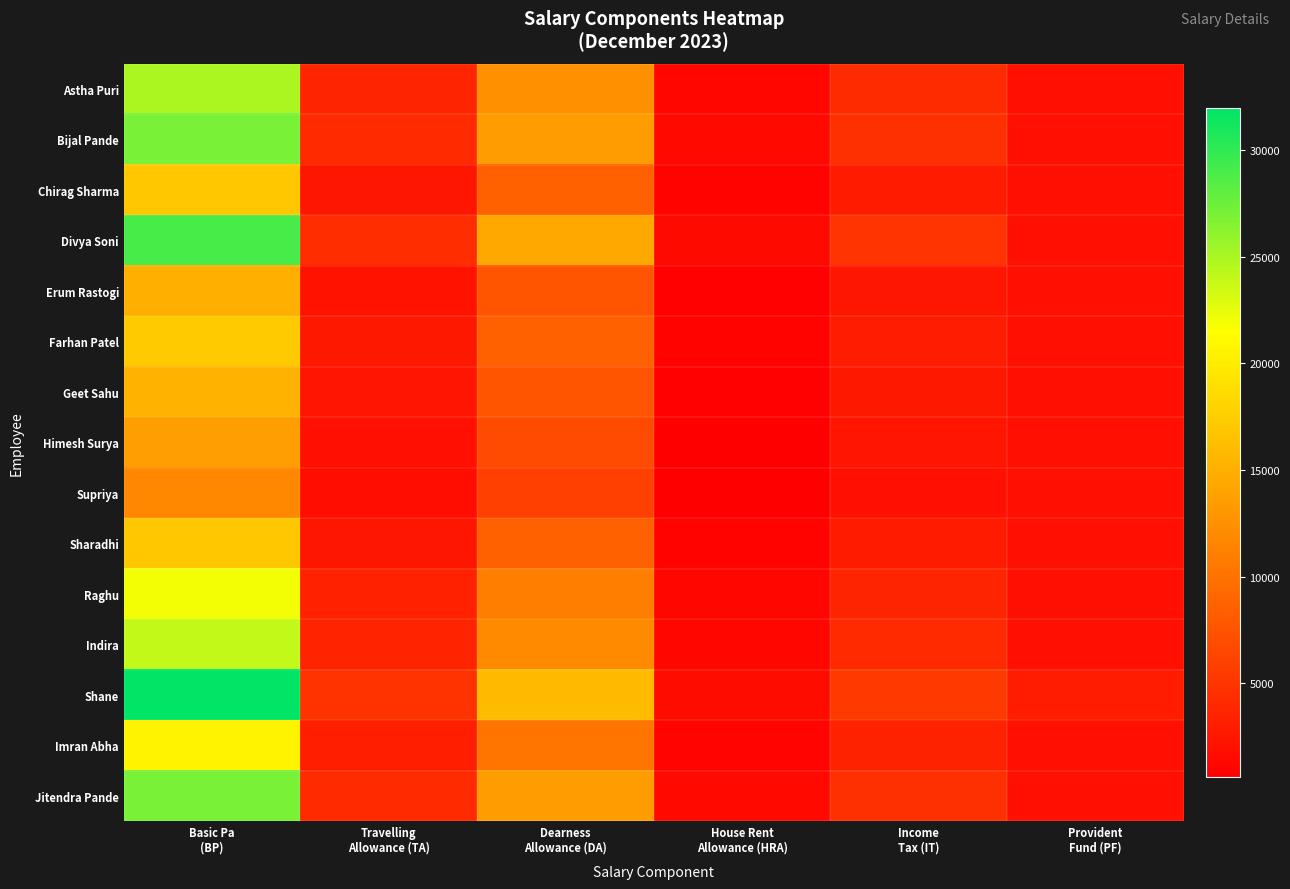

At House Rent Allowance (HRA), list the series in order from smallest to largest.

Supriya, Himesh Surya, Erum Rastogi, Geet Sahu, Chirag Sharma, Sharadhi, Farhan Patel, Imran Abha, Raghu, Indira, Astha Puri, Bijal Pande, Jitendra Pande, Divya Soni, Shane